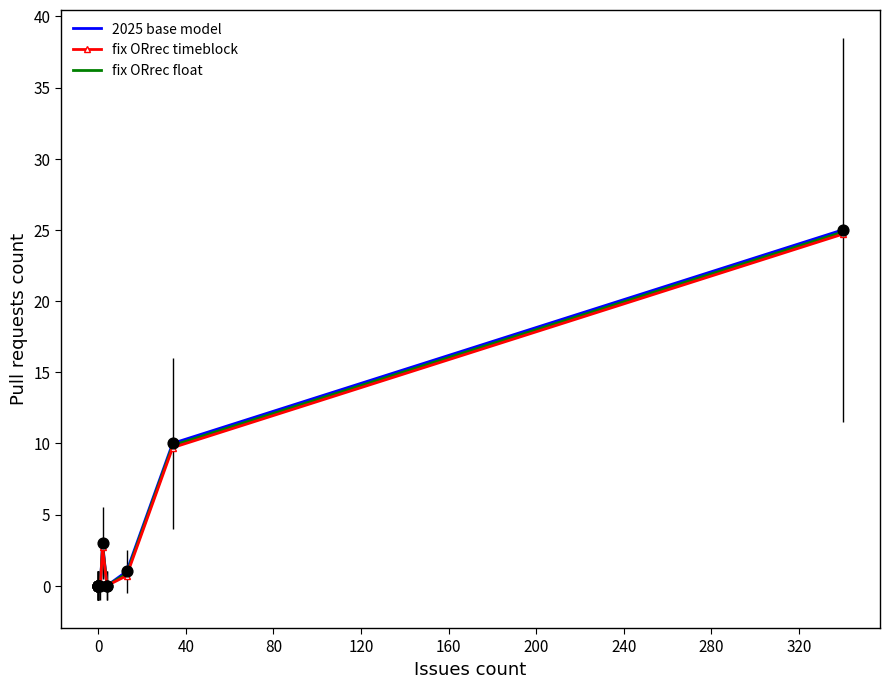

Which series contains the highest Y value?

2025 base model